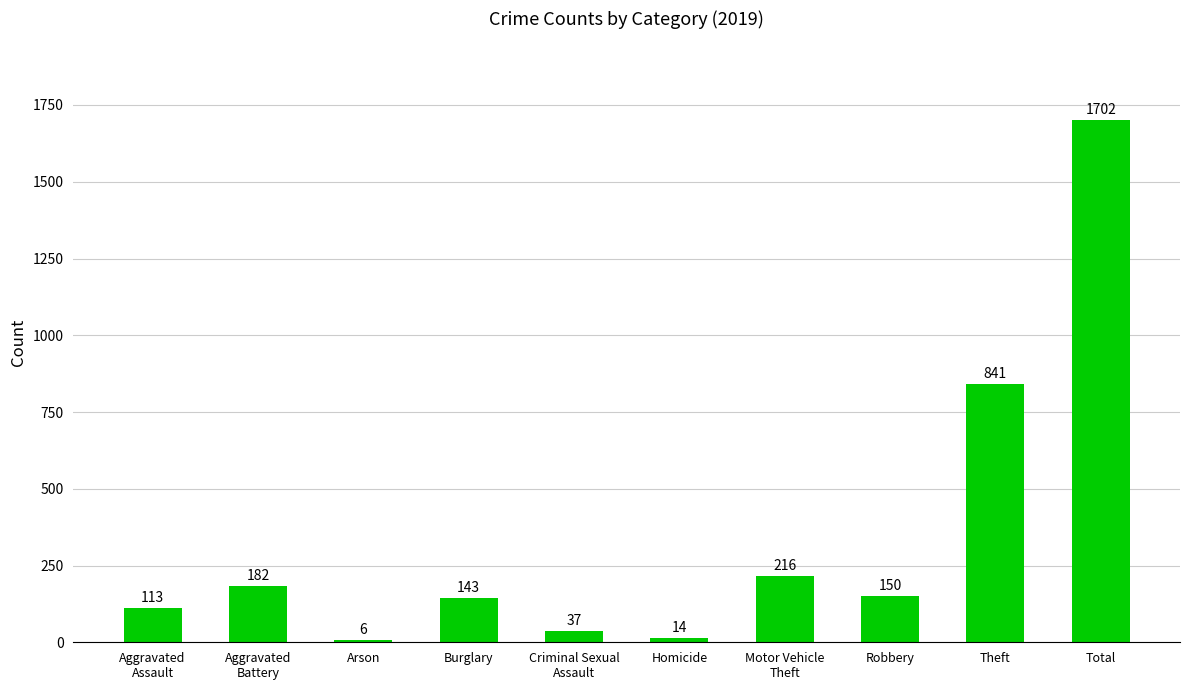

What is the ratio of the value at Robbery to the value at Homicide?

10.7